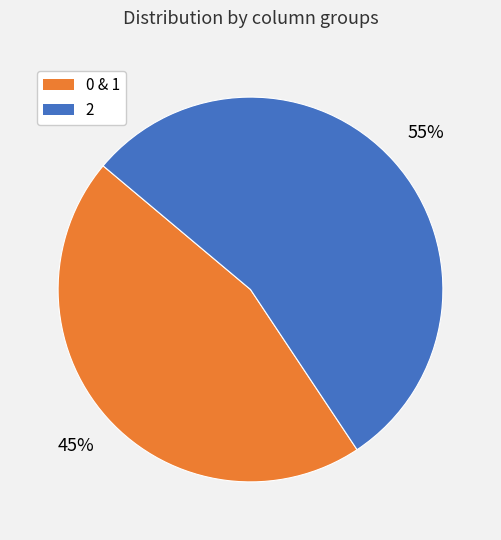

Does any single category account for the majority?

Yes